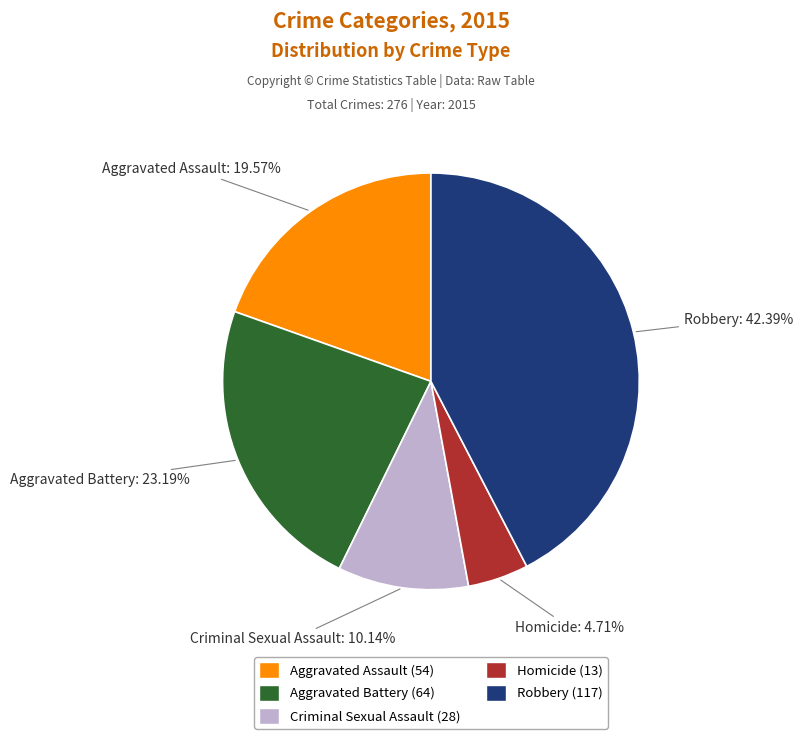

Count the number of slices in the pie.

5